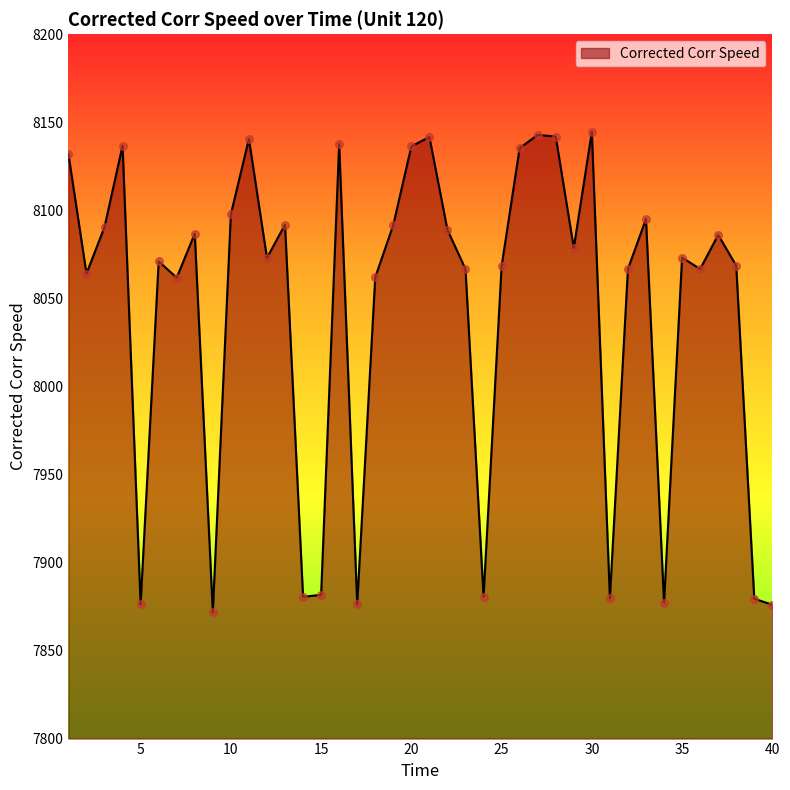

What is the difference between the maximum and minimum values?

272.8